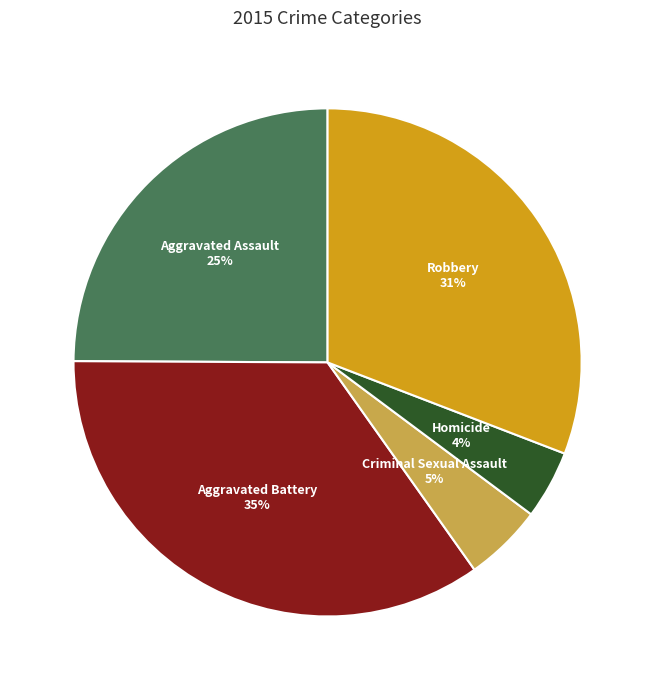

How many segments does this pie chart have?

5